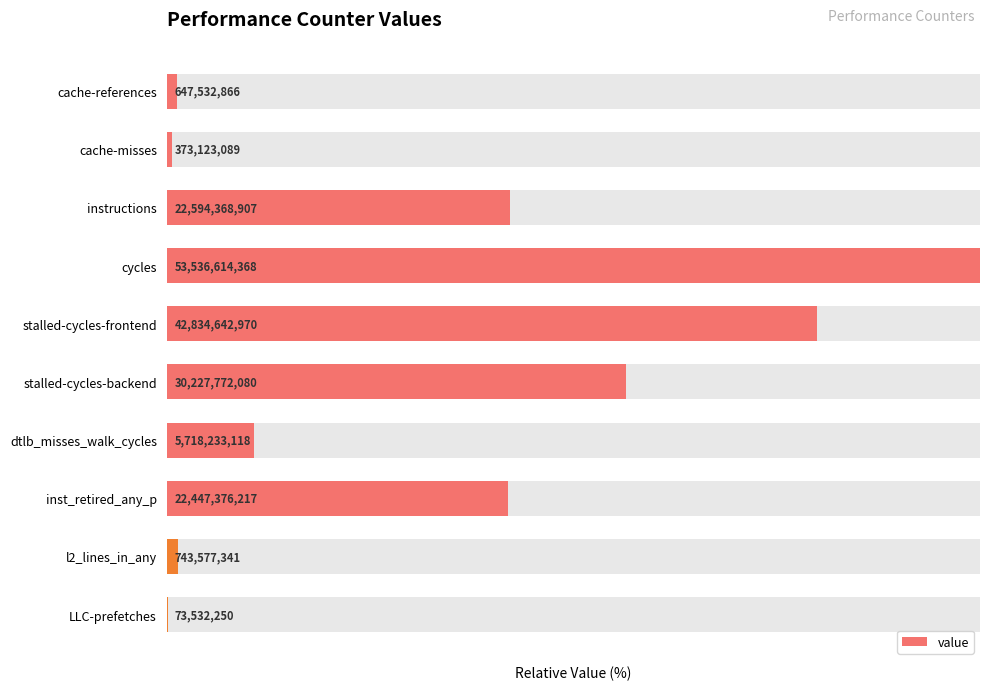

At which label does the data first exceed 41?

instructions